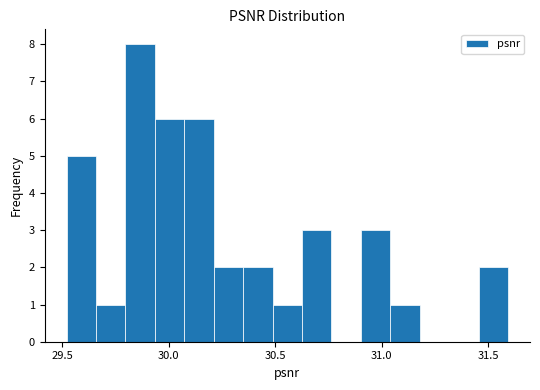

Read against the x-axis, roughly where is the centre of the tallest bar?

29.85